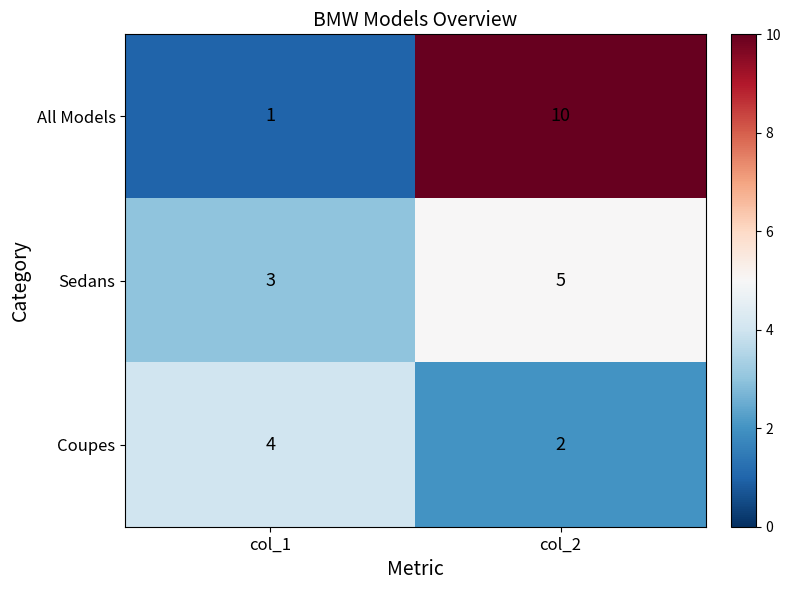

Reading right to left, what are all the values shown in this chart?

All Models: 10	1
Sedans: 5	3
Coupes: 2	4